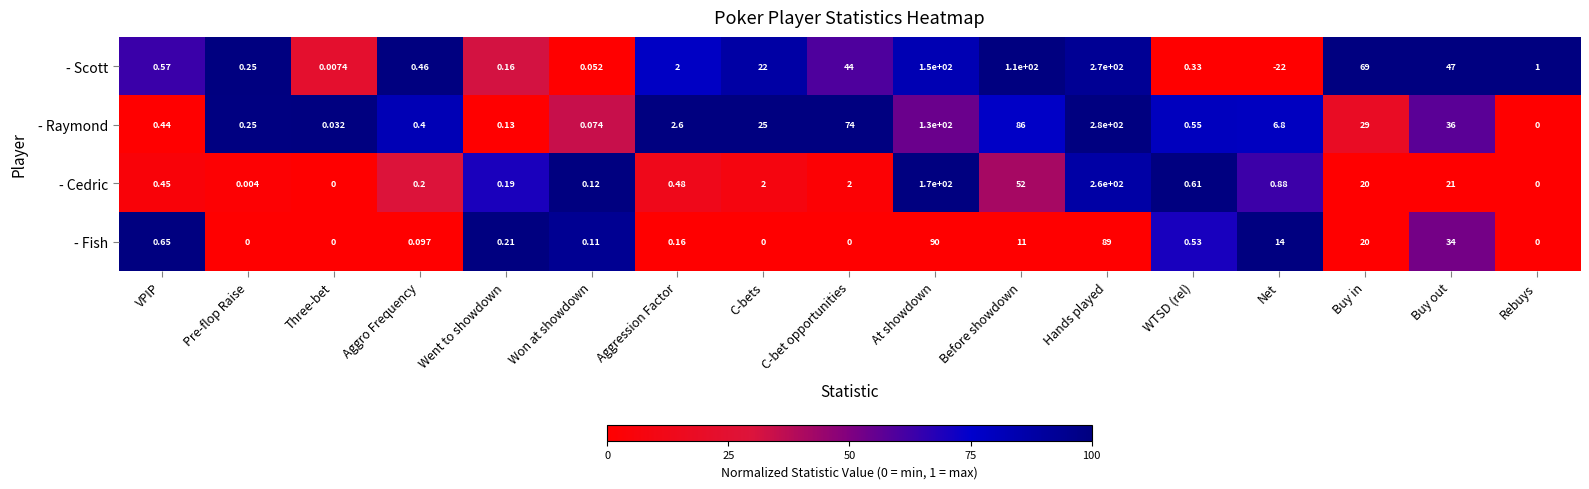

Which series has the largest range (max minus min)?

- Scott